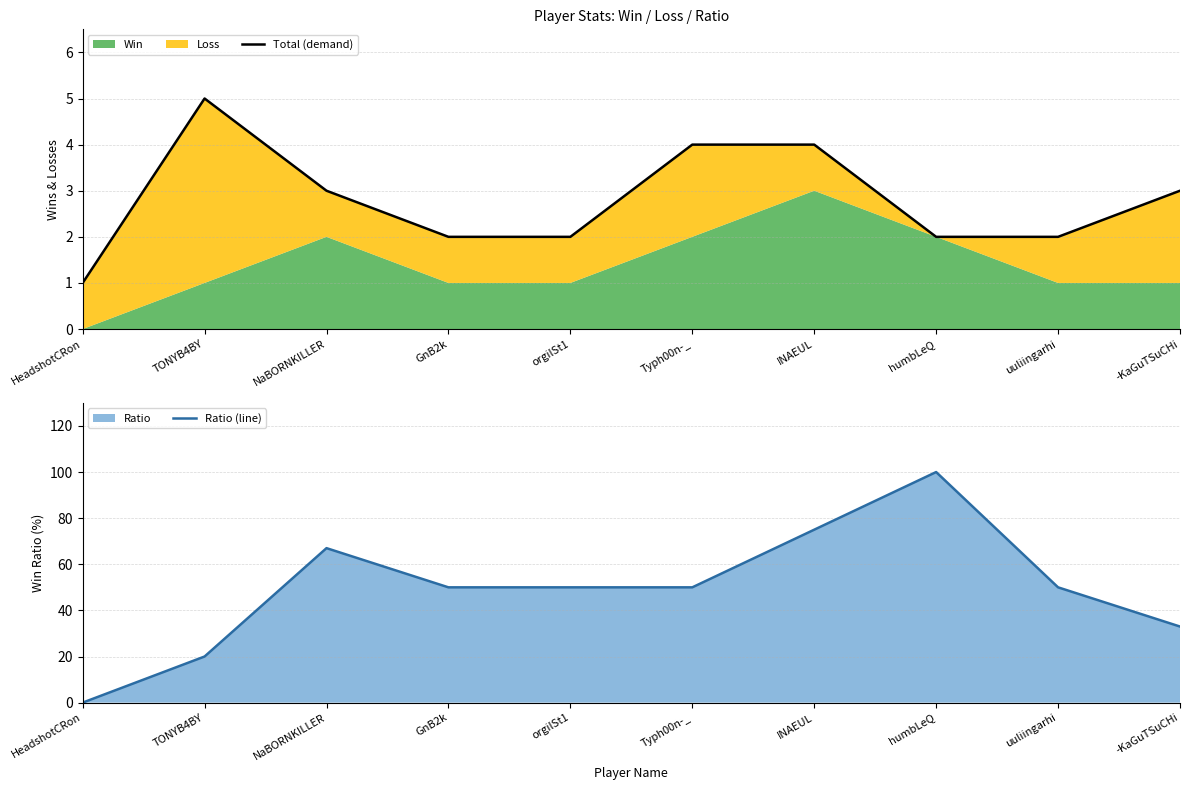

Which has a higher value, GnB2k or -KaGuTSuCHi?

-KaGuTSuCHi